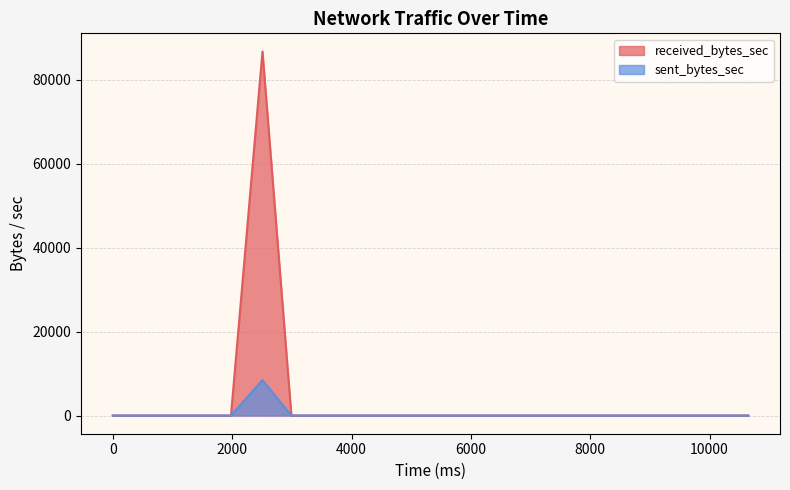

Rank the series at 4004 from highest to lowest value.

received_bytes_sec, sent_bytes_sec